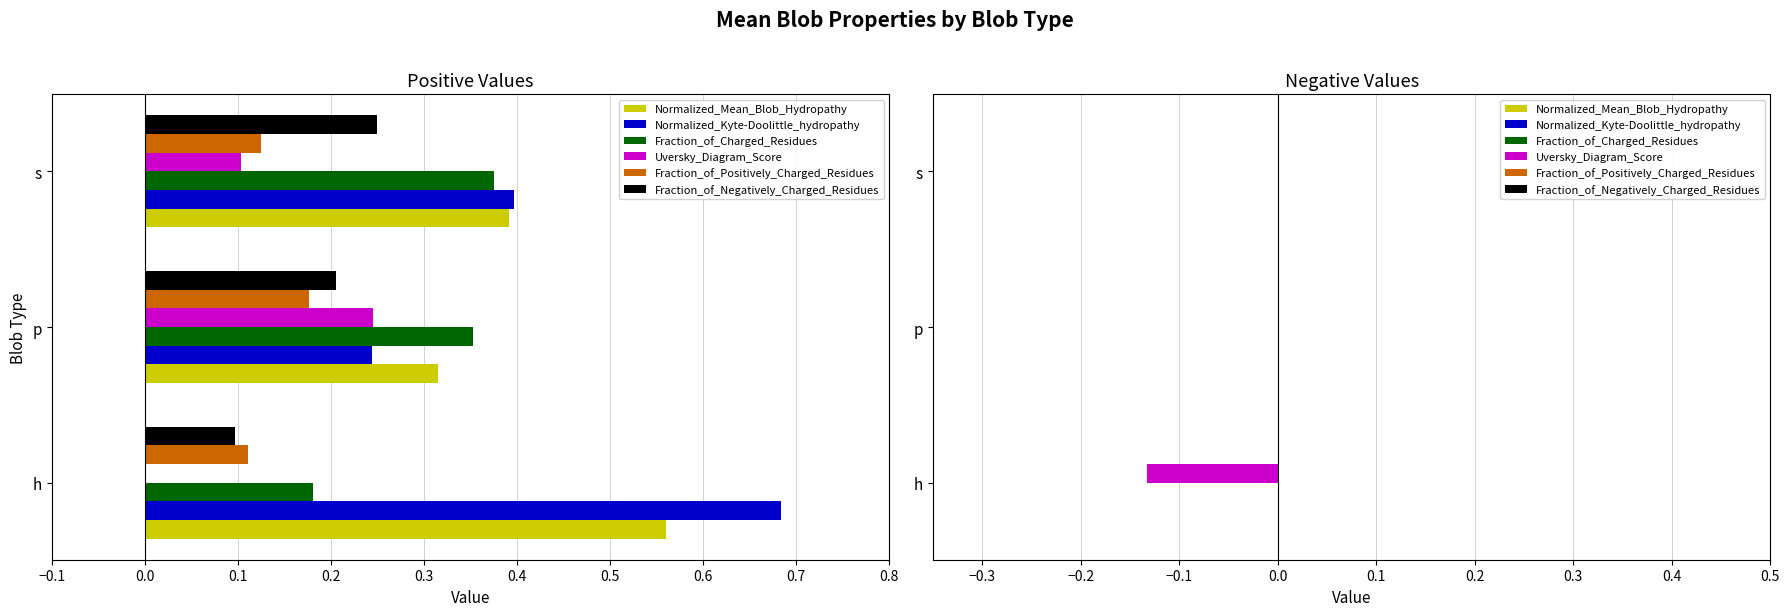

Is it true that Normalized_Mean_Blob_Hydropathy equals 0.2 at 0.1?

False